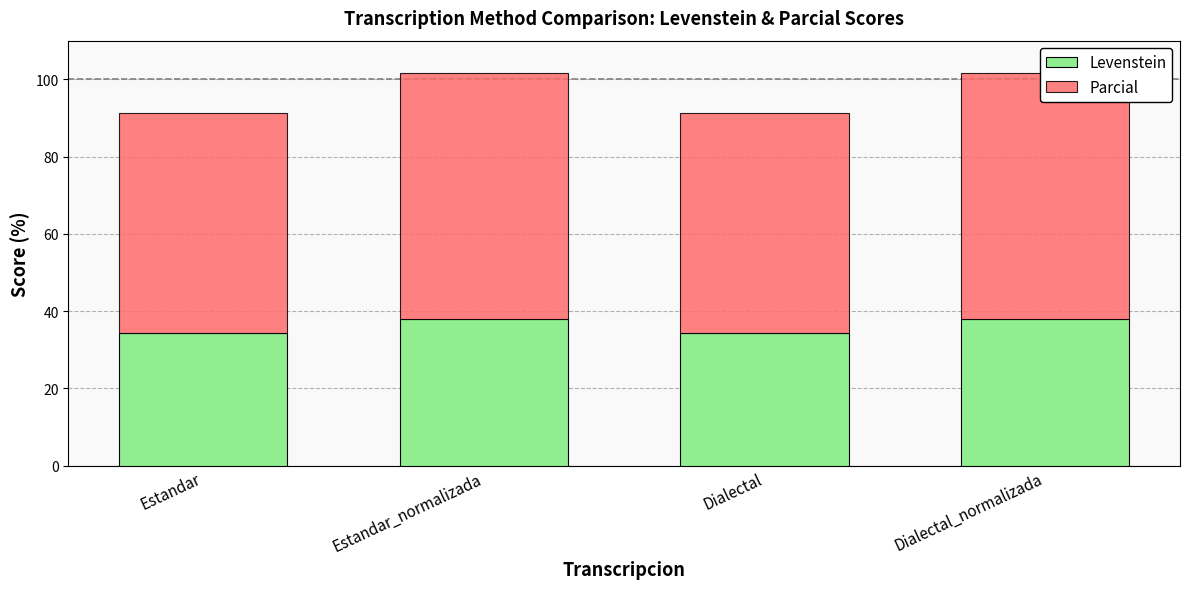

What is the average value of the Parcial series?

60.4